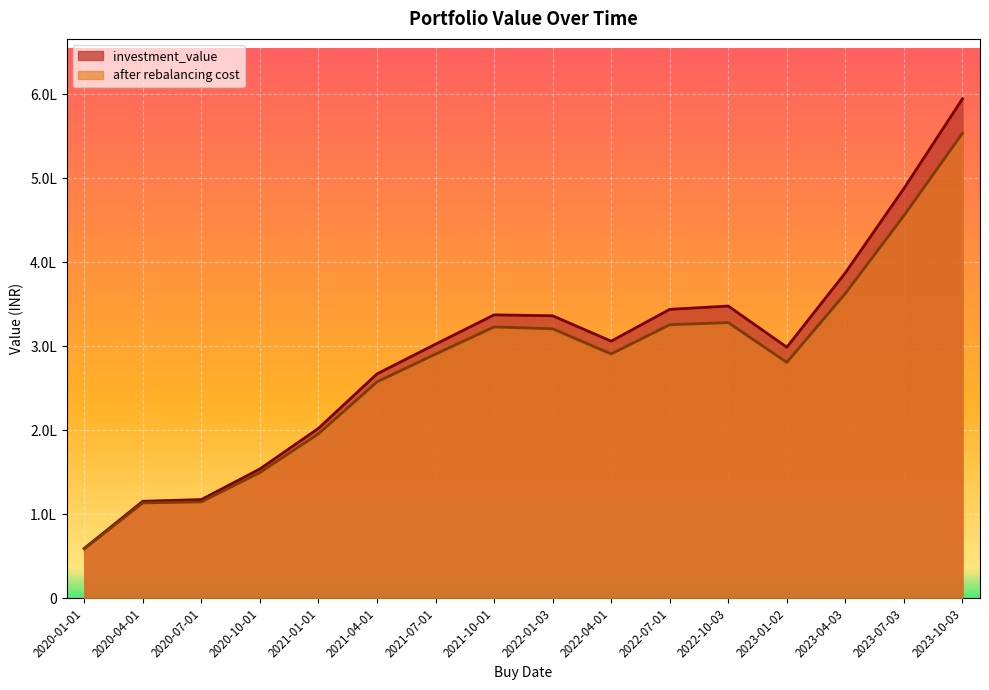

What are all the series names shown in the legend?

investment_value, after rebalancing cost